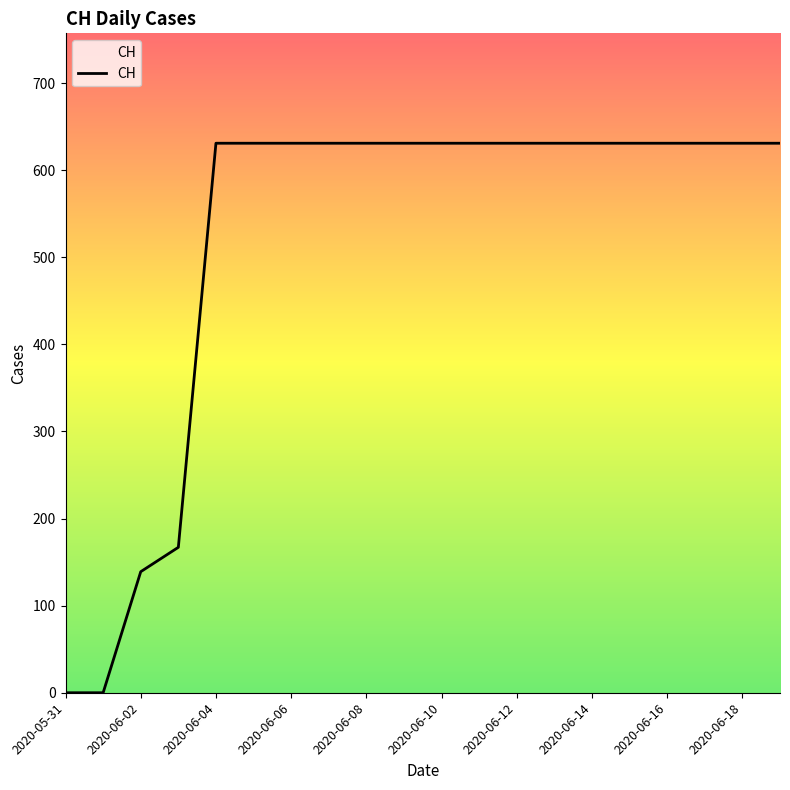

What is the maximum value shown in the chart?

631